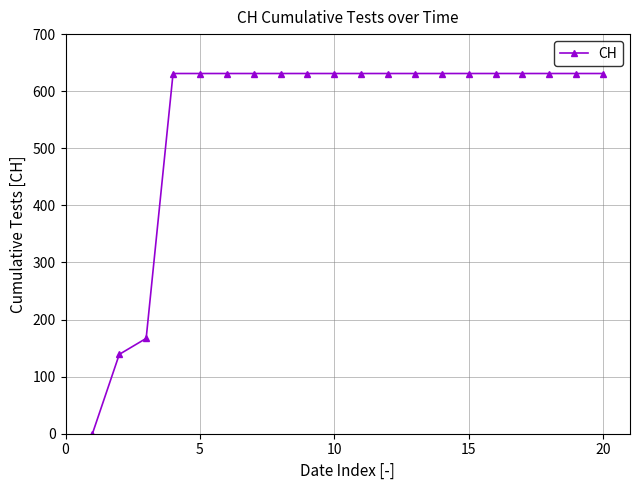

What is the difference between the maximum and minimum values?

631